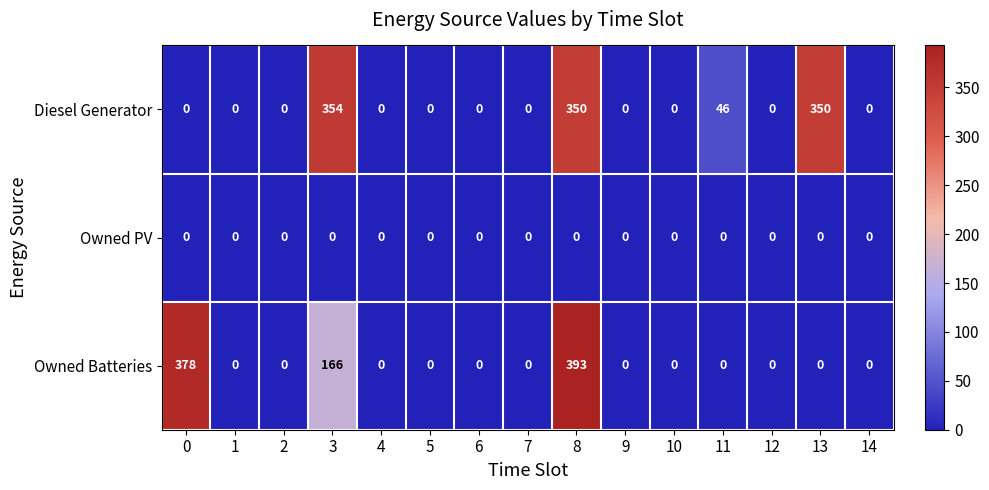

Which label corresponds to the largest value in the chart?

8